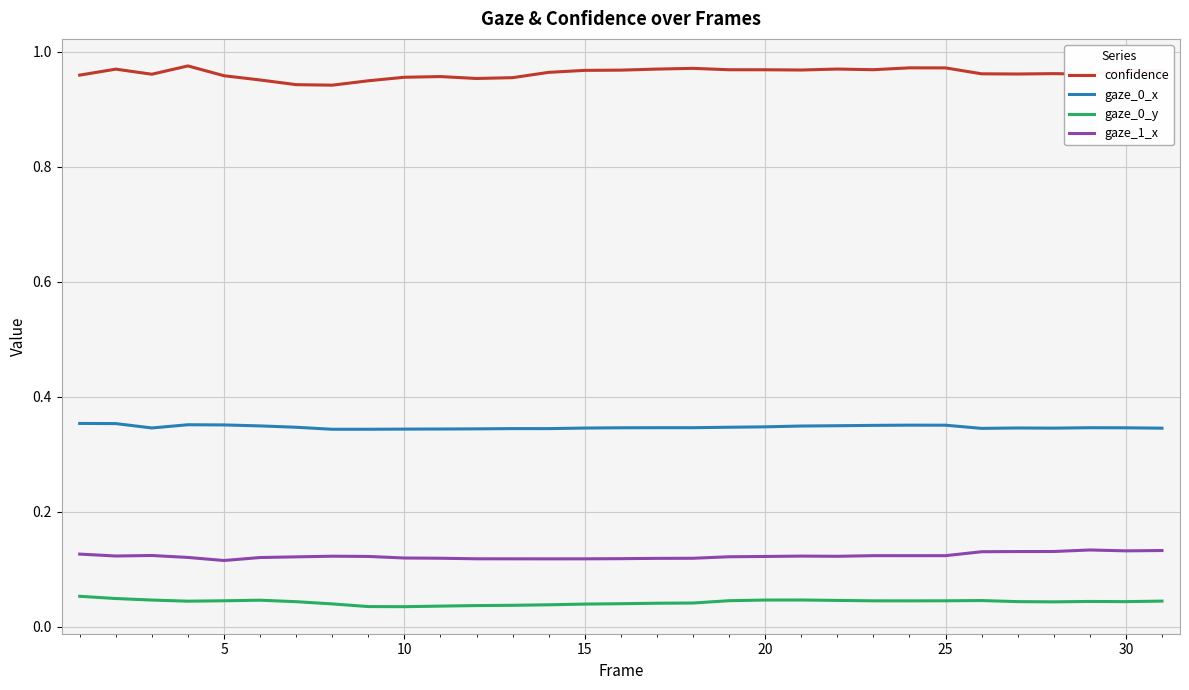

In gaze_0_x, how many points are lower than both neighbors (excluding endpoints)?

5